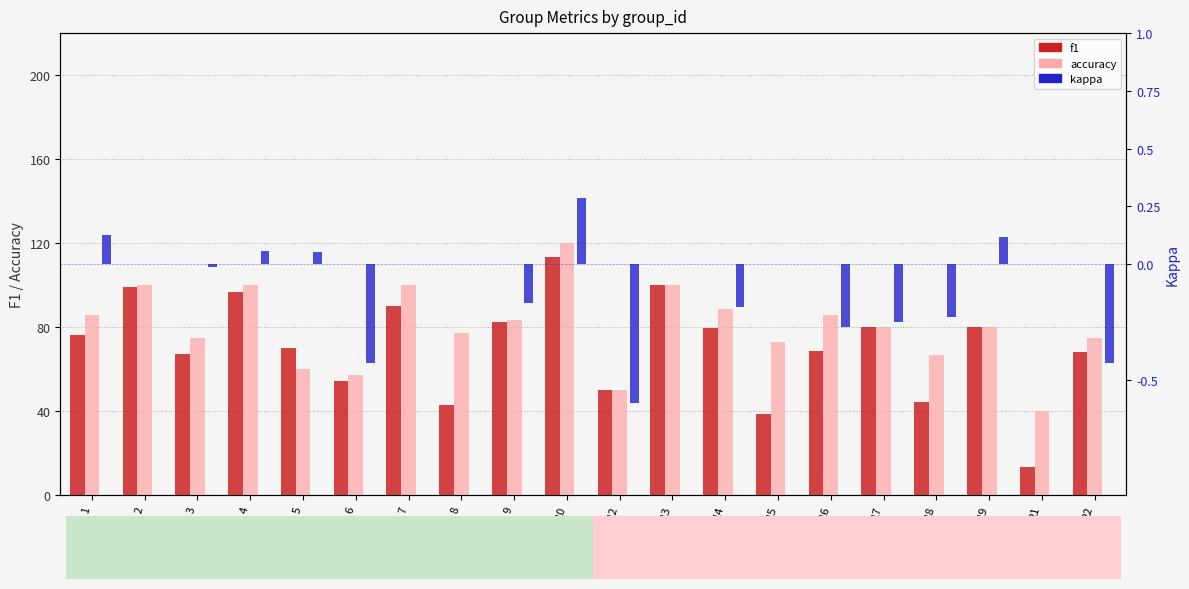

At how many categories does at least one series exceed 56?

18